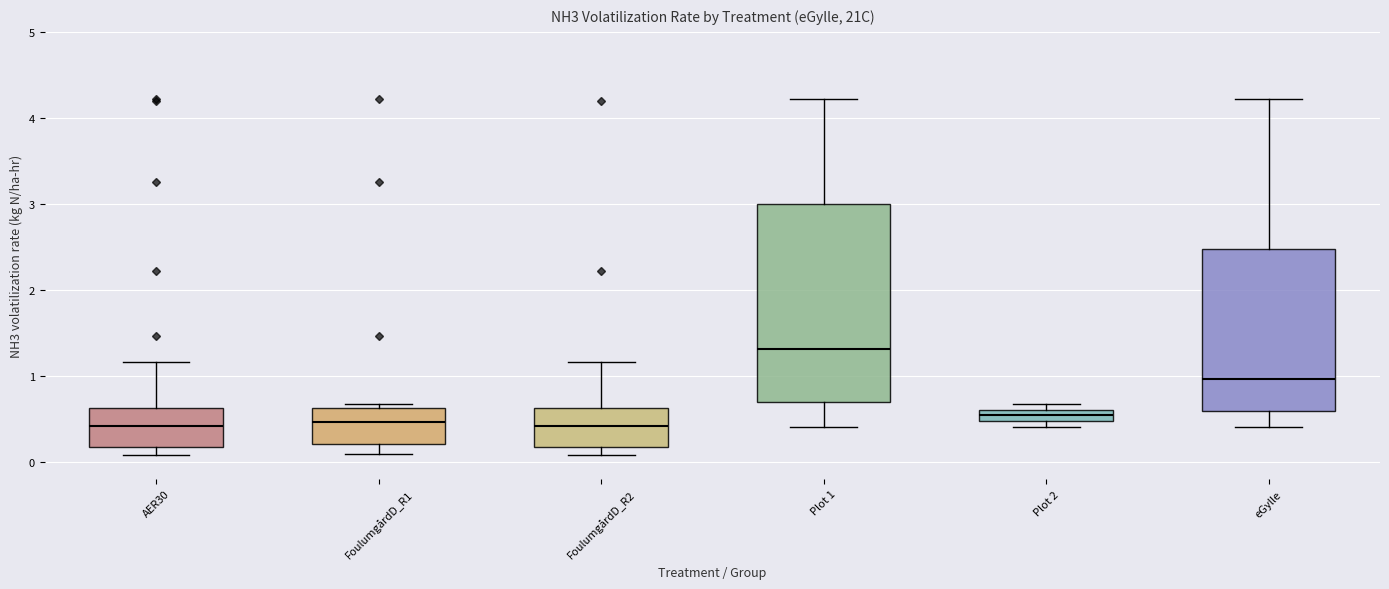

Where does the upper whisker of the box for FoulumgårdD_R2 end on the y-axis? The values are not printed on the chart, so give them approximately, as read against the axis.

1.2